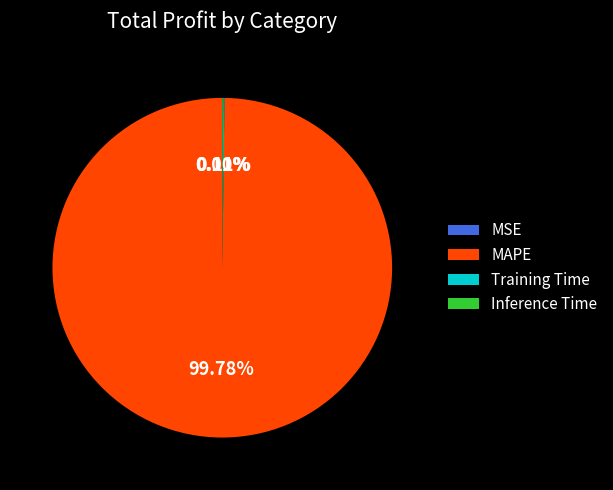

Which category has the biggest portion of the pie?

MAPE